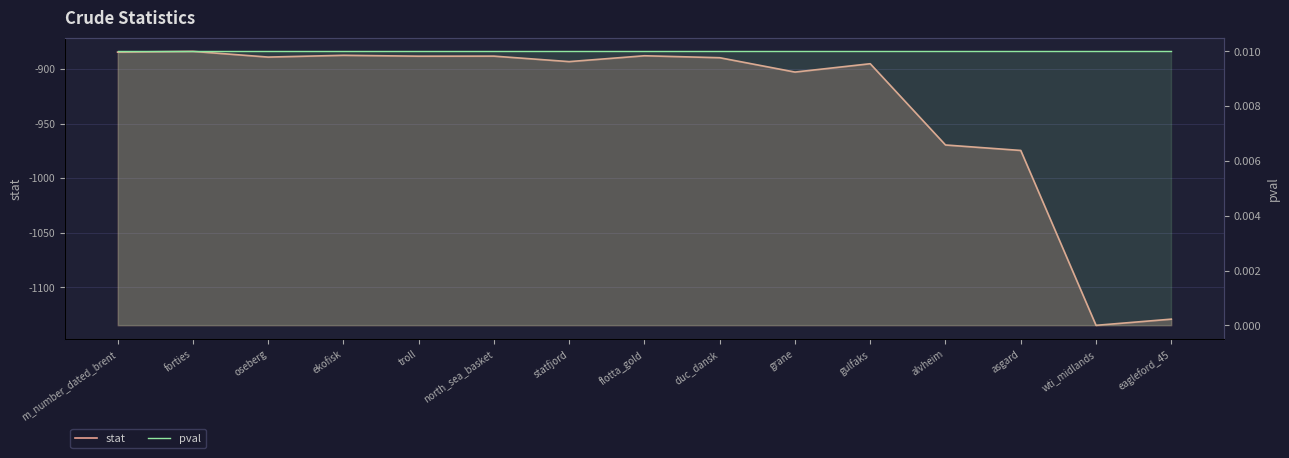

What value does the stat series have at oseberg?

-889.2